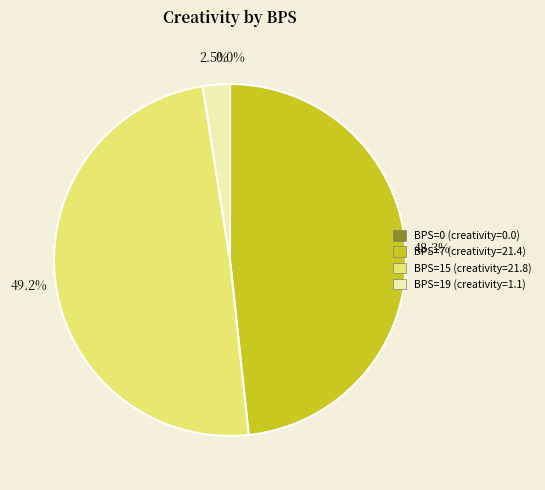

Is there any slice that represents more than half of the pie?

No